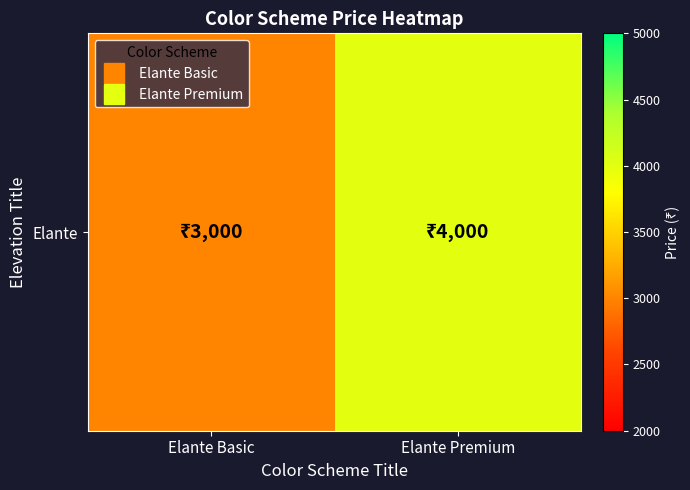

Reading right to left, list all the values displayed in this chart.

Elante Premium=4000	Elante Basic=3000